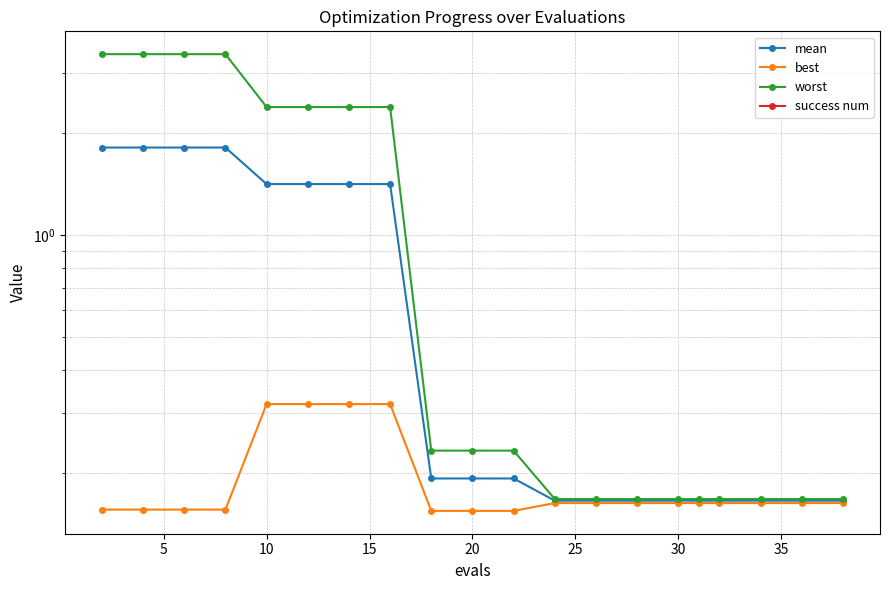

Reading left to right, what are all the values shown in this chart?

mean: 1.8	1.8	1.8	1.8	1.4	1.4	1.4	1.4	0.2	0.2	0.2	0.2	0.2	0.2	0.2	0.2	0.2	0.2	0.2	0.2
best: 0.2	0.2	0.2	0.2	0.3	0.3	0.3	0.3	0.2	0.2	0.2	0.2	0.2	0.2	0.2	0.2	0.2	0.2	0.2	0.2
worst: 3.4	3.4	3.4	3.4	2.4	2.4	2.4	2.4	0.2	0.2	0.2	0.2	0.2	0.2	0.2	0.2	0.2	0.2	0.2	0.2
success num: 0.0	0.0	0.0	0.0	0.0	0.0	0.0	0.0	0.0	0.0	0.0	0.0	0.0	0.0	0.0	0.0	0.0	0.0	0.0	0.0